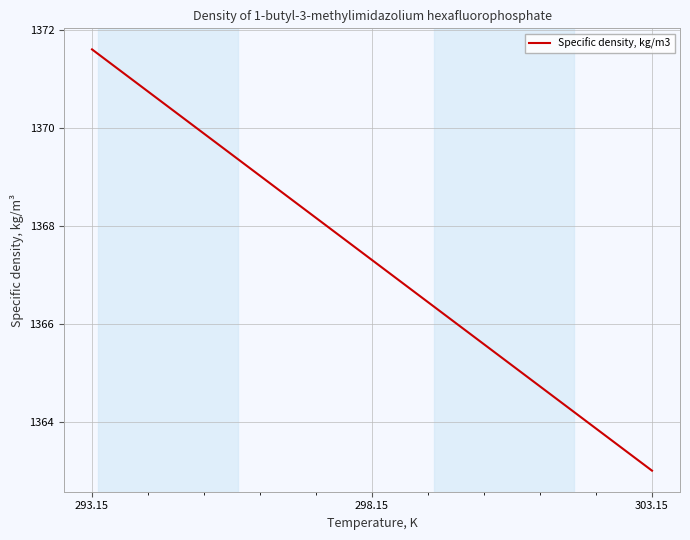

Rank the categories by value from highest to lowest.

293.15, 298.15, 303.15